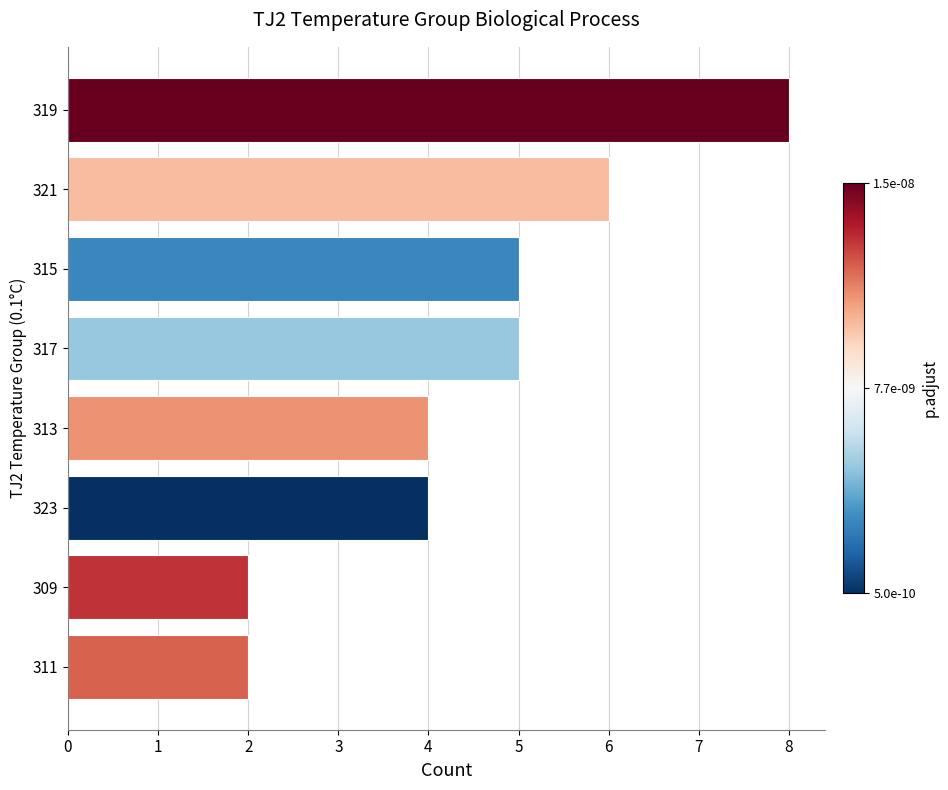

What is the sum of all values?

36